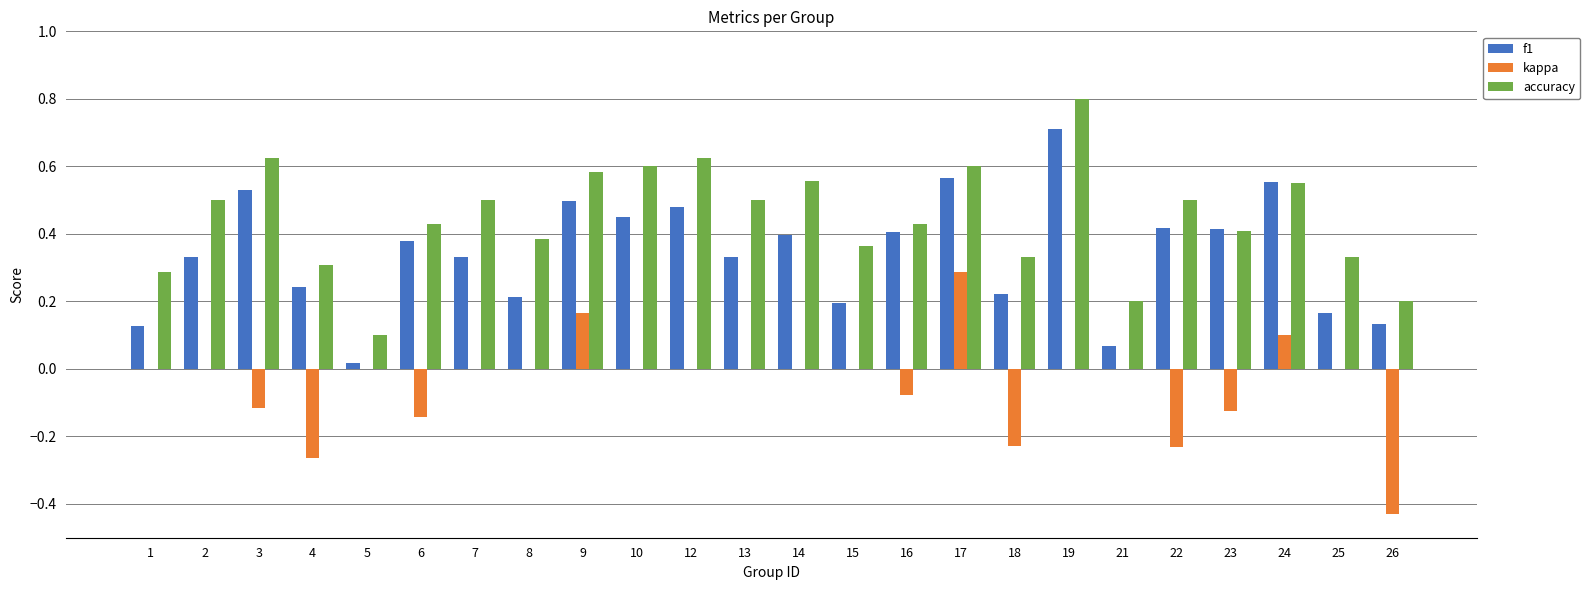

How many groups of bars are there?

24